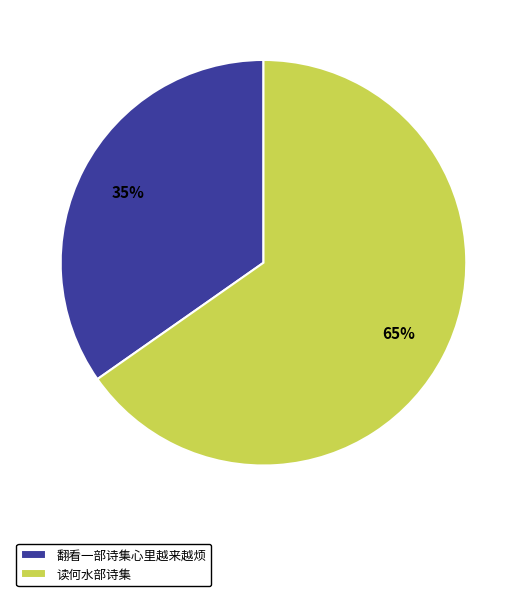

What is the smallest slice in the pie chart?

翻看一部诗集心里越来越烦